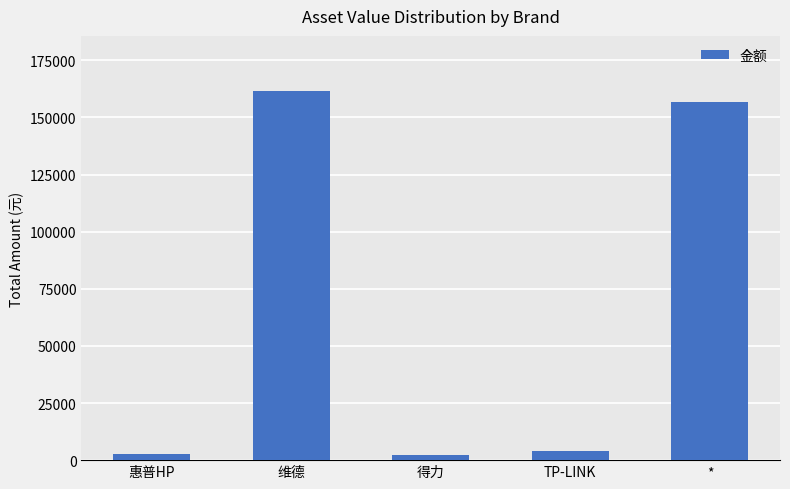

What is the value of the 2nd bar from the left?

161500.0